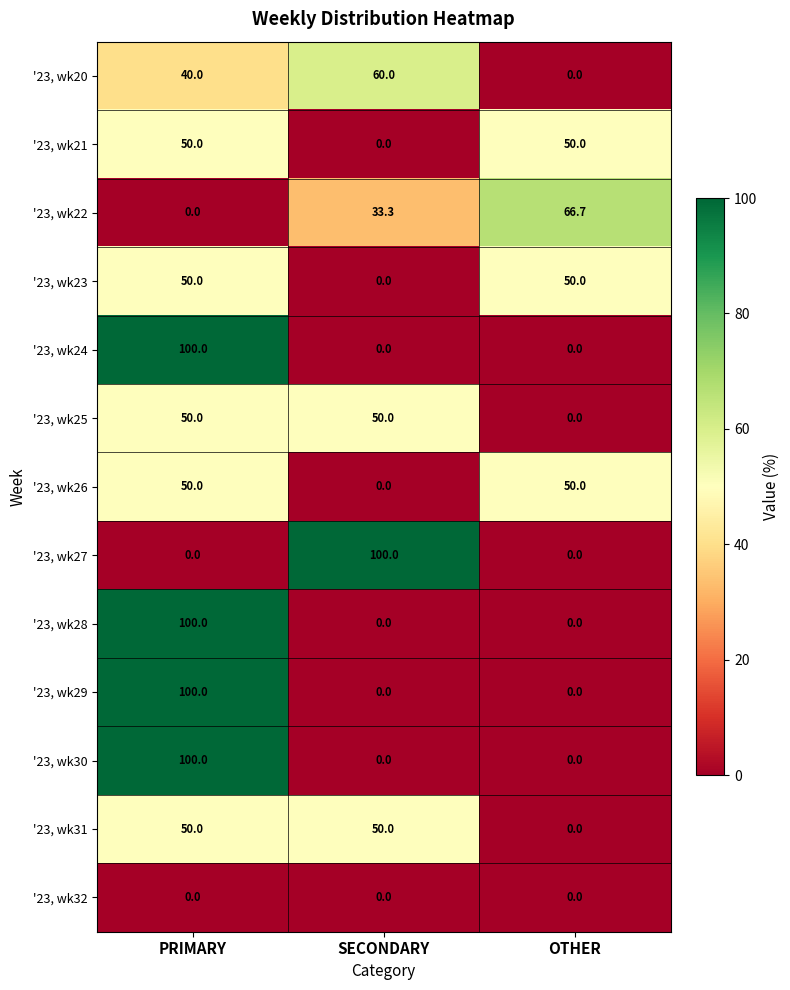

How many '23, wk28 values are between 0 and 100?

3